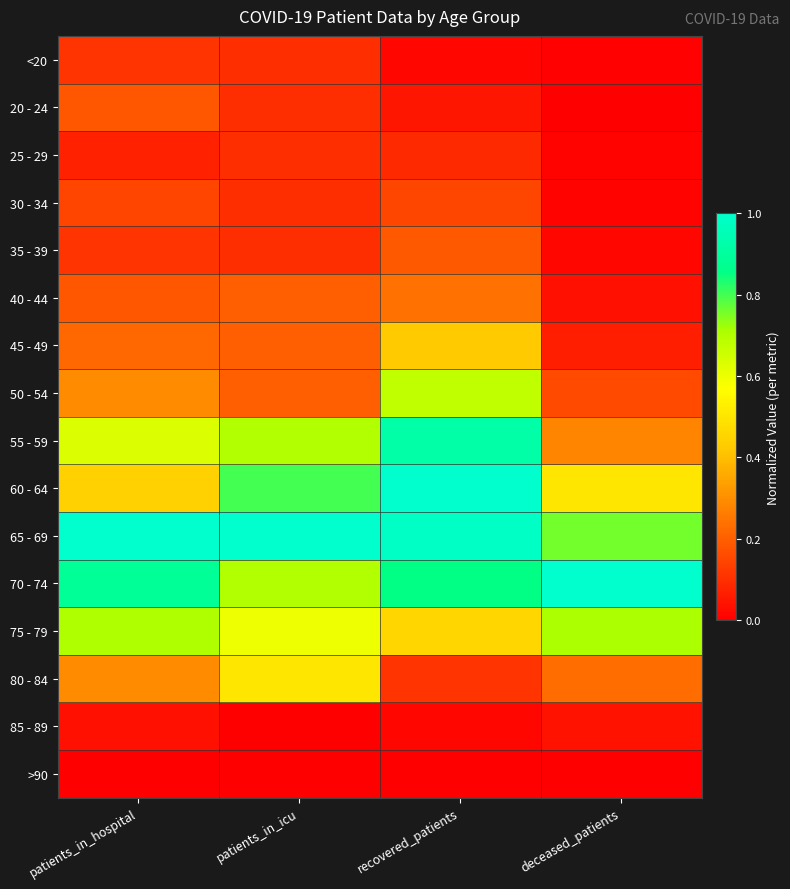

Between patients_in_icu and deceased_patients, which is larger?

patients_in_icu